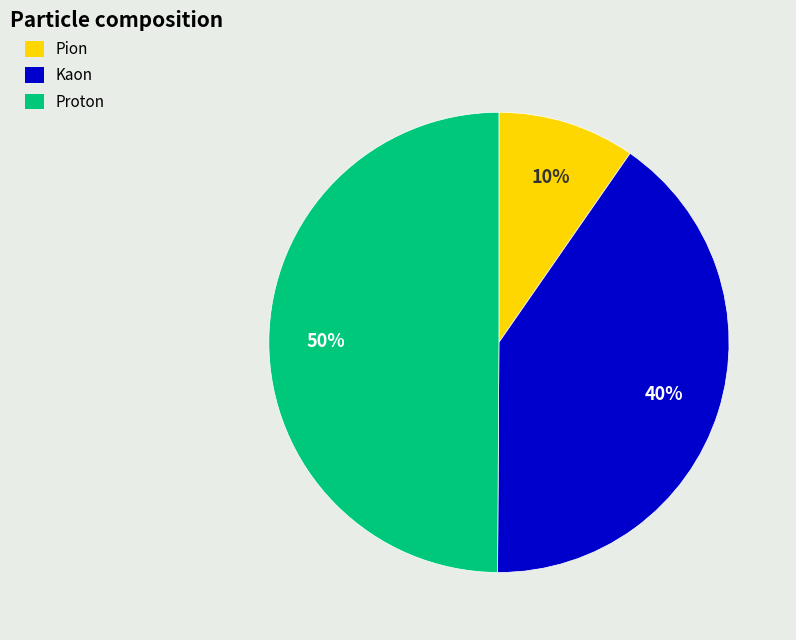

Rank the categories by value from lowest to highest.

Pion, Kaon, Proton